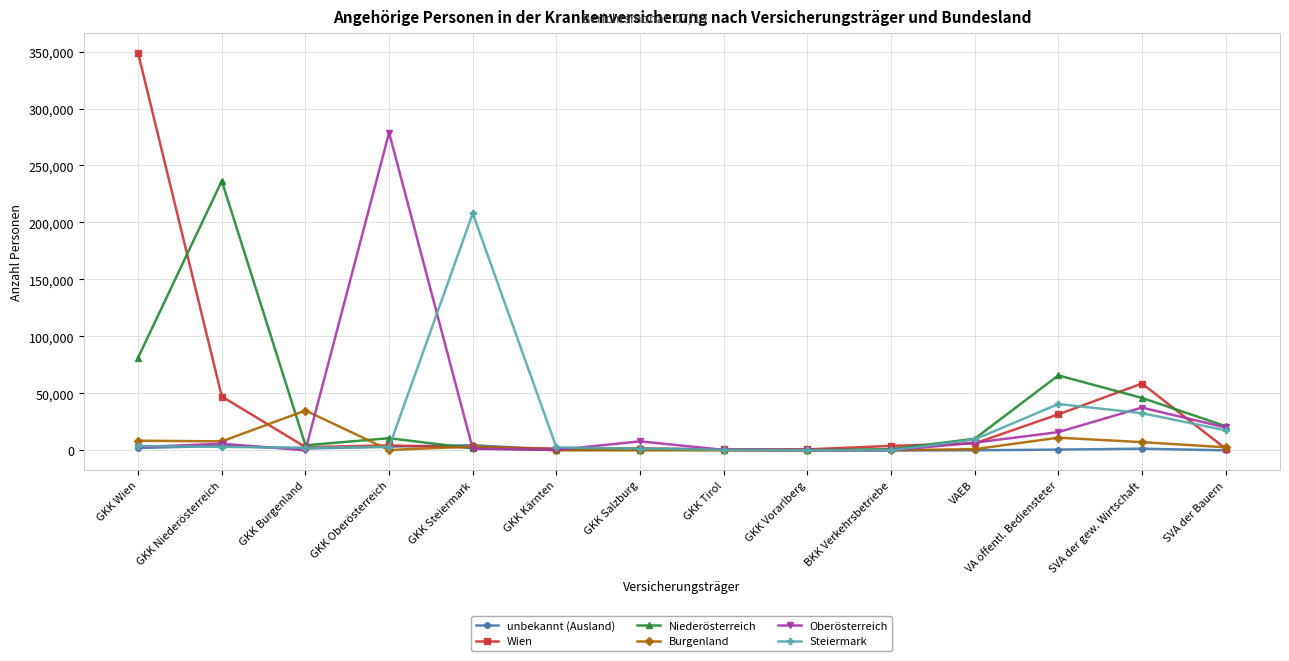

What is the difference between the maximum and second lowest values in the Wien series?

347539